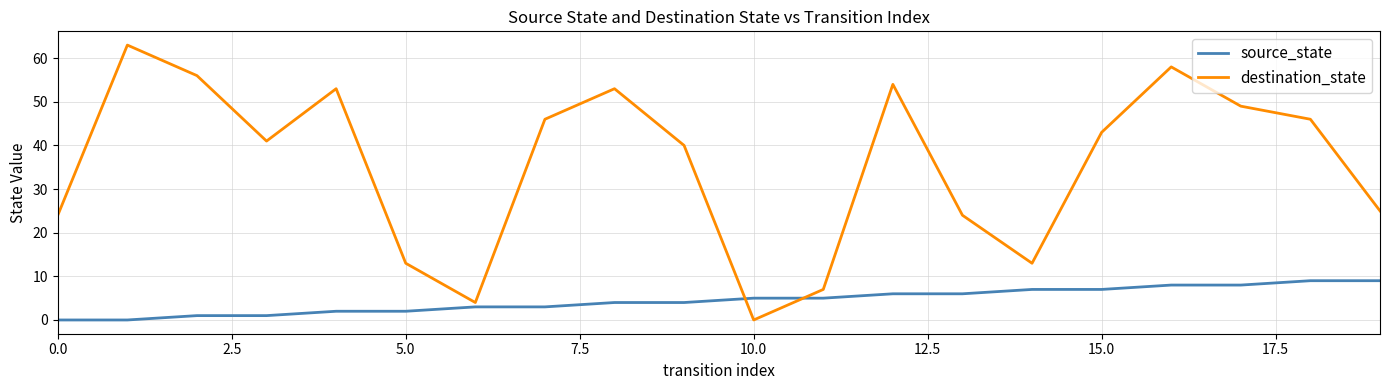

Which series has the largest range (max minus min)?

destination_state